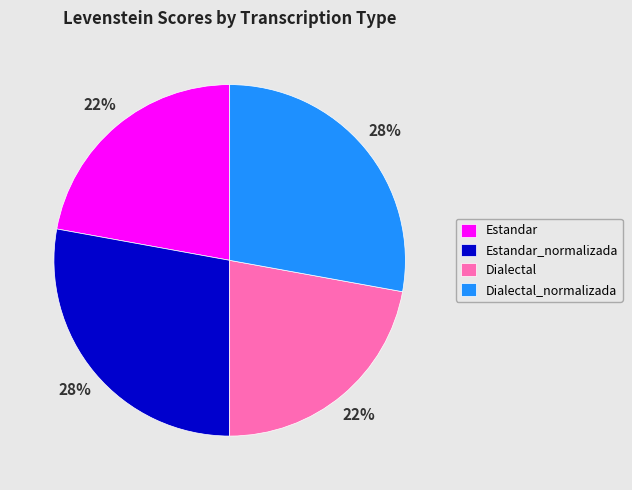

Between Dialectal and Dialectal_normalizada, which is larger?

Dialectal_normalizada